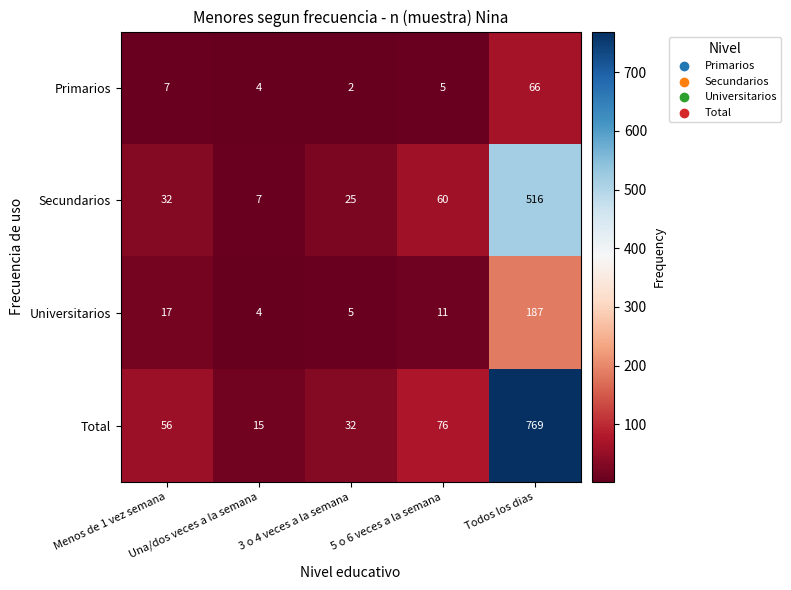

List the series in order of their overall mean, lowest first.

Primarios, Universitarios, Secundarios, Total